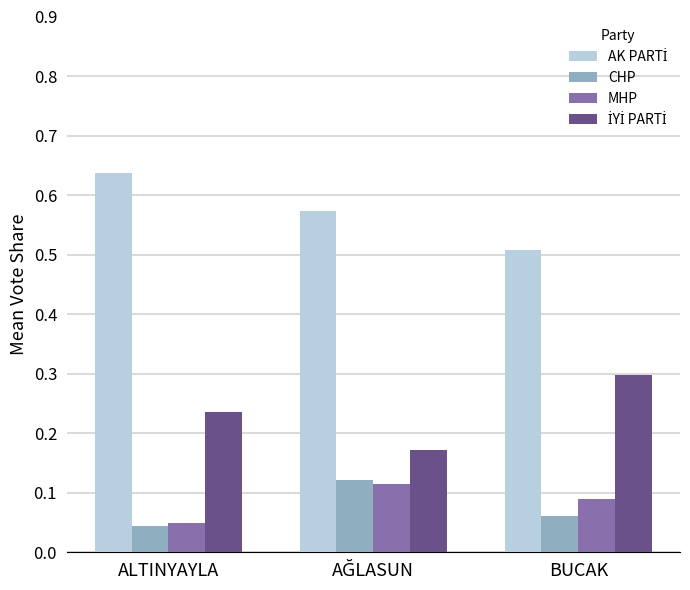

Which label corresponds to the smallest value in the chart?

ALTINYAYLA